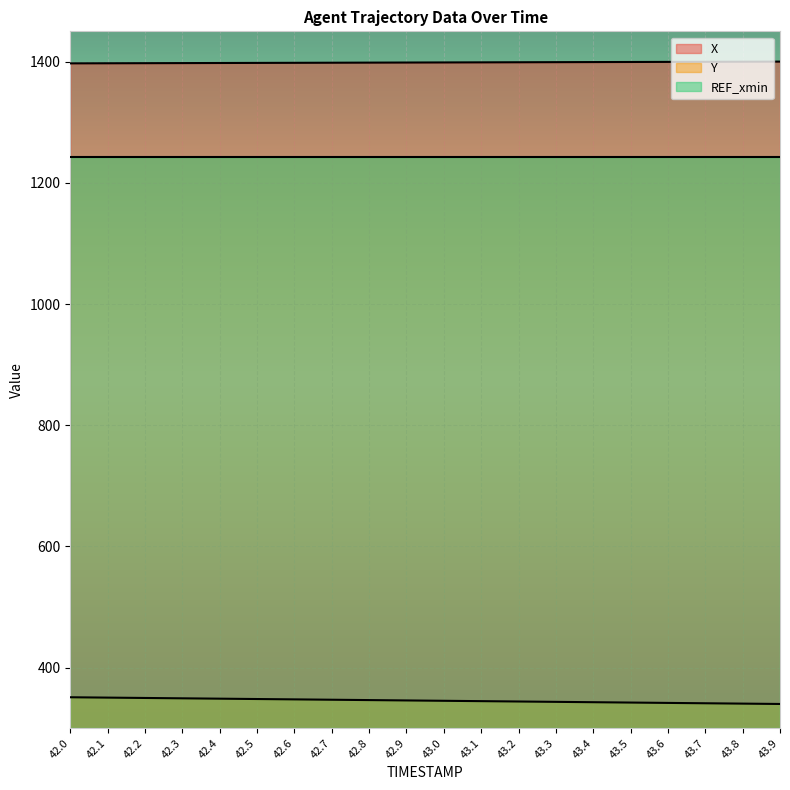

What is the difference between the highest and lowest values at 43.7?

1058.6